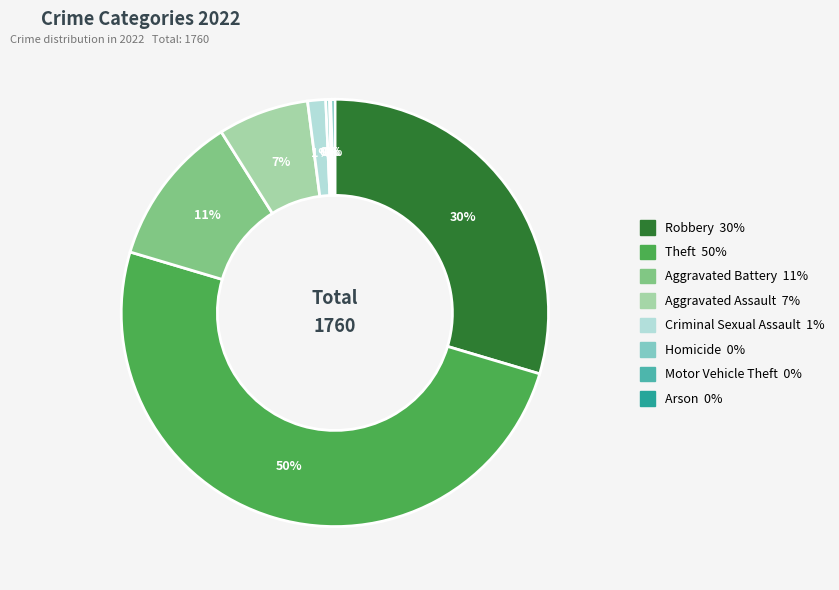

Between Arson and Robbery, which is larger?

Robbery